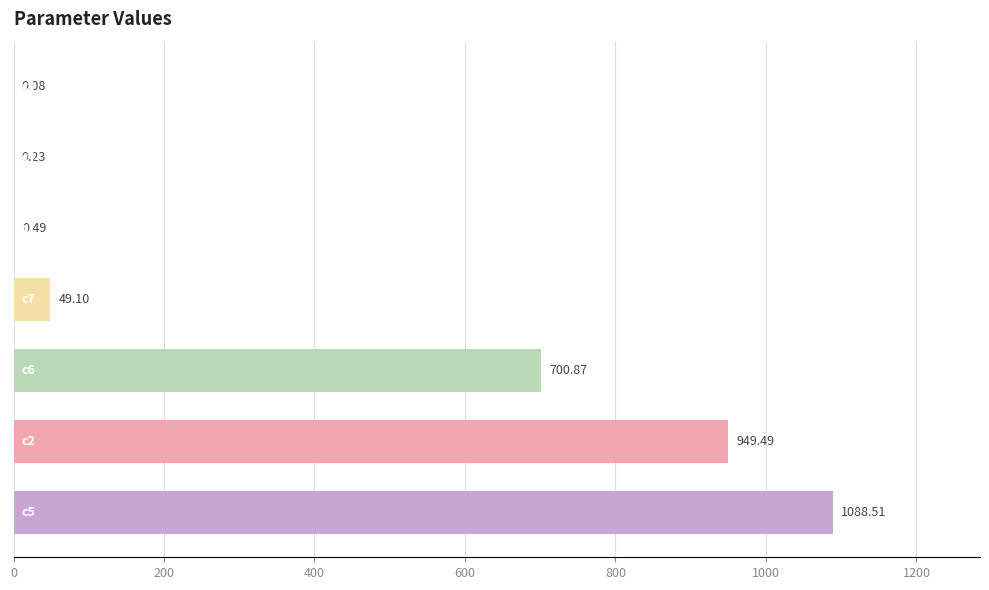

How many data points are above 49?

4